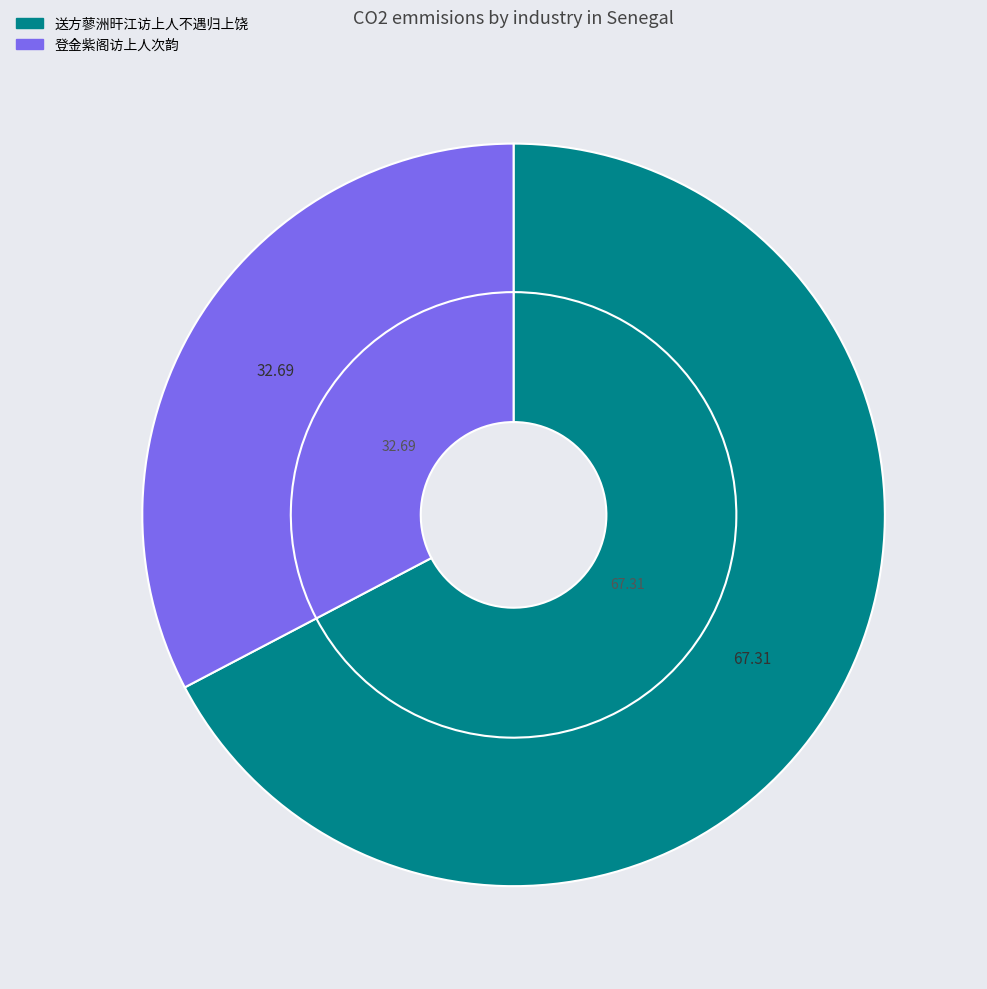

Rank the categories by value from highest to lowest.

送方蓼洲旰江访上人不遇归上饶, 登金紫阁访上人次韵